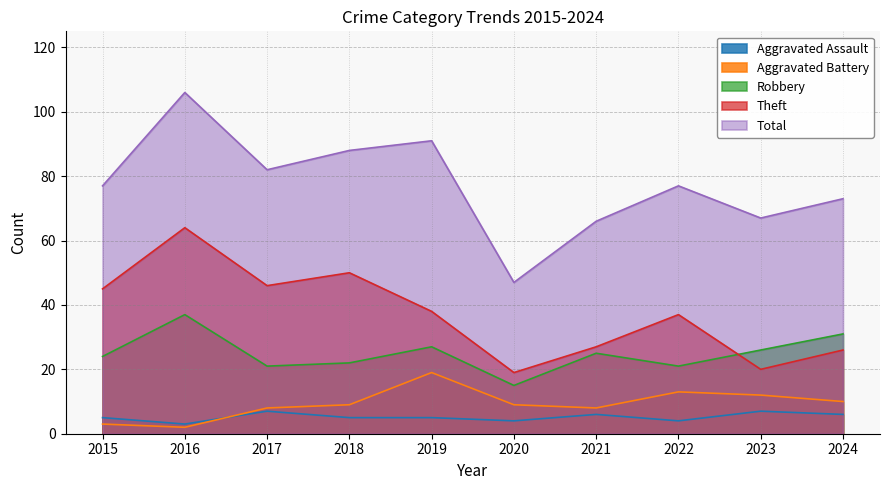

What is the value of the Robbery point at the 7th from the left?

25